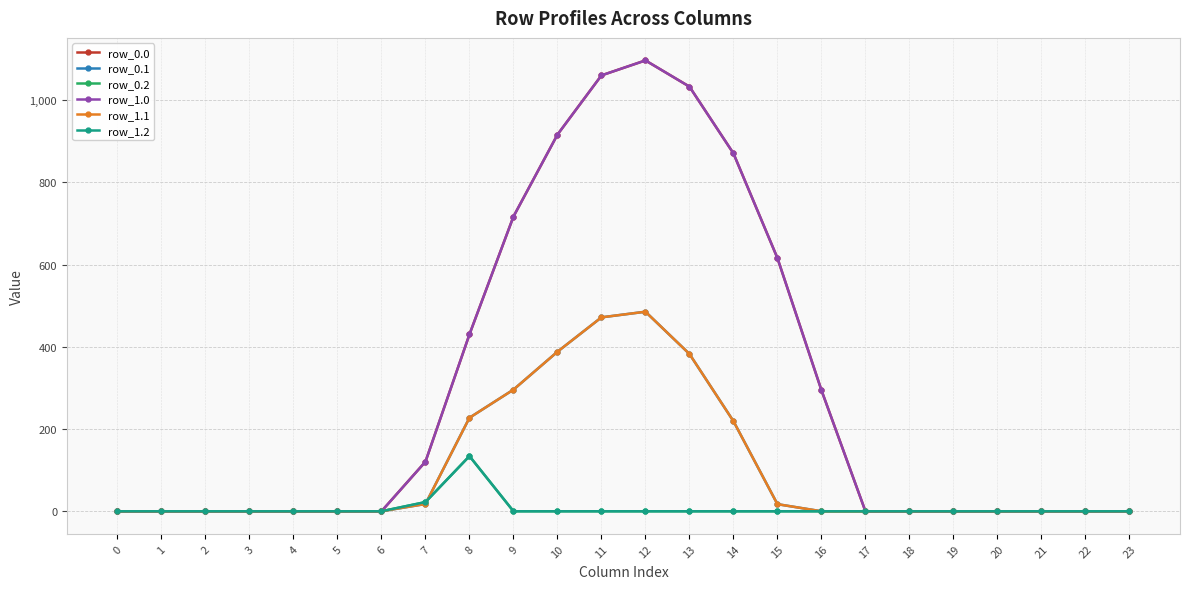

Reading left to right, what are all the values shown in this chart?

row_0.0: 0=0.0	1=0.0	2=0.0	3=0.0	4=0.0	5=0.0	6=0.0	7=120.6	8=430.3	9=716.9	10=916.2	11=1060.3	12=1096.7	13=1032.9	14=870.6	15=615.9	16=294.5	17=0.0	18=0.0	19=0.0	20=0.0	21=0.0	22=0.0	23=0.0
row_0.1: 0=0.0	1=0.0	2=0.0	3=0.0	4=0.0	5=0.0	6=0.0	7=17.7	8=227.5	9=295.9	10=388.1	11=471.7	12=485.4	13=382.7	14=219.2	15=17.3	16=0.0	17=0.0	18=0.0	19=0.0	20=0.0	21=0.0	22=0.0	23=0.0
row_0.2: 0=0.0	1=0.0	2=0.0	3=0.0	4=0.0	5=0.0	6=0.0	7=22.3	8=134.2	9=0.0	10=0.0	11=0.0	12=0.0	13=0.0	14=0.0	15=0.0	16=0.0	17=0.0	18=0.0	19=0.0	20=0.0	21=0.0	22=0.0	23=0.0
row_1.0: 0=0.0	1=0.0	2=0.0	3=0.0	4=0.0	5=0.0	6=0.0	7=120.6	8=430.3	9=716.9	10=916.2	11=1060.3	12=1096.7	13=1032.9	14=870.6	15=615.9	16=294.5	17=0.0	18=0.0	19=0.0	20=0.0	21=0.0	22=0.0	23=0.0
row_1.1: 0=0.0	1=0.0	2=0.0	3=0.0	4=0.0	5=0.0	6=0.0	7=17.7	8=227.5	9=295.9	10=388.1	11=471.7	12=485.4	13=382.7	14=219.2	15=17.3	16=0.0	17=0.0	18=0.0	19=0.0	20=0.0	21=0.0	22=0.0	23=0.0
row_1.2: 0=0.0	1=0.0	2=0.0	3=0.0	4=0.0	5=0.0	6=0.0	7=22.3	8=134.2	9=0.0	10=0.0	11=0.0	12=0.0	13=0.0	14=0.0	15=0.0	16=0.0	17=0.0	18=0.0	19=0.0	20=0.0	21=0.0	22=0.0	23=0.0